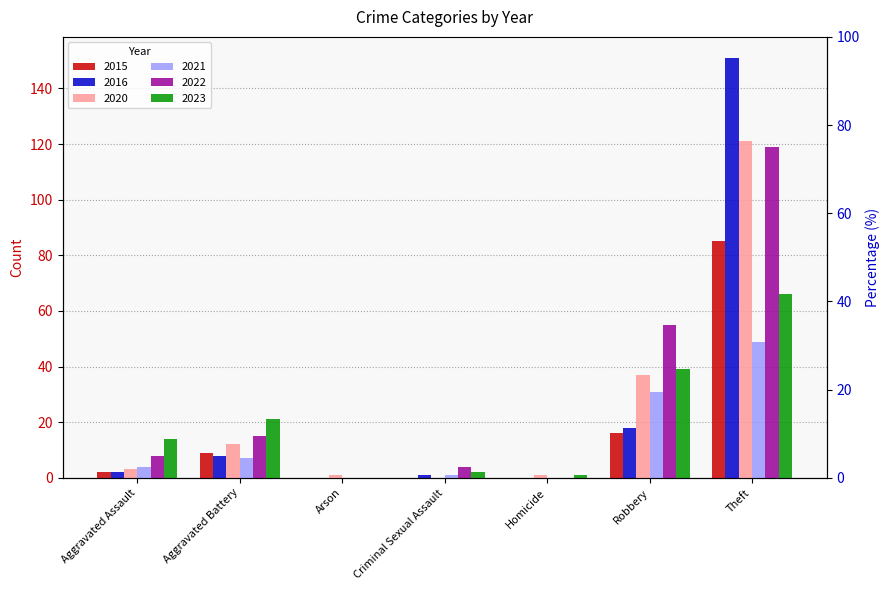

At which label does 2016 first exceed 2?

Aggravated Battery